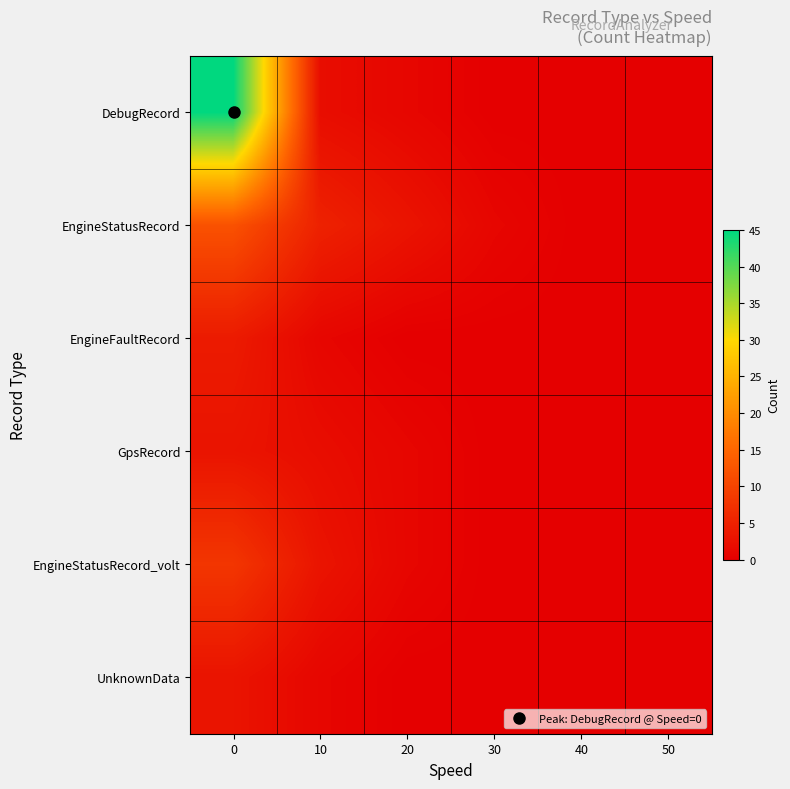

How many distinct data groups are displayed?

6